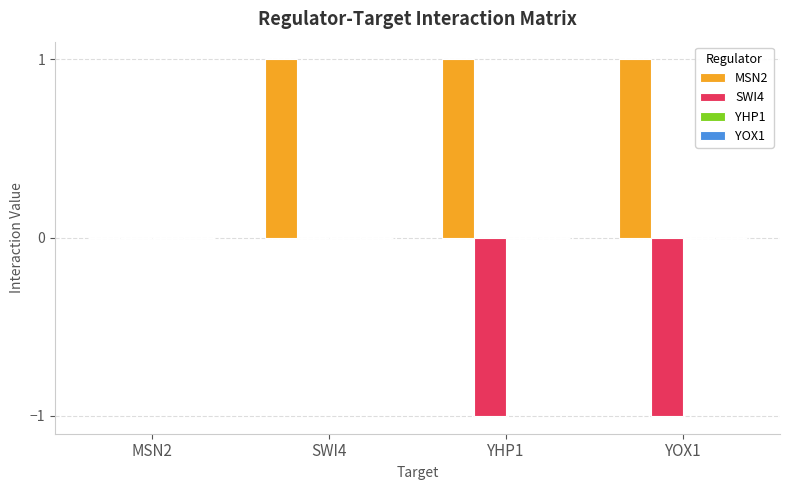

Does the chart contain stacked bars?

No